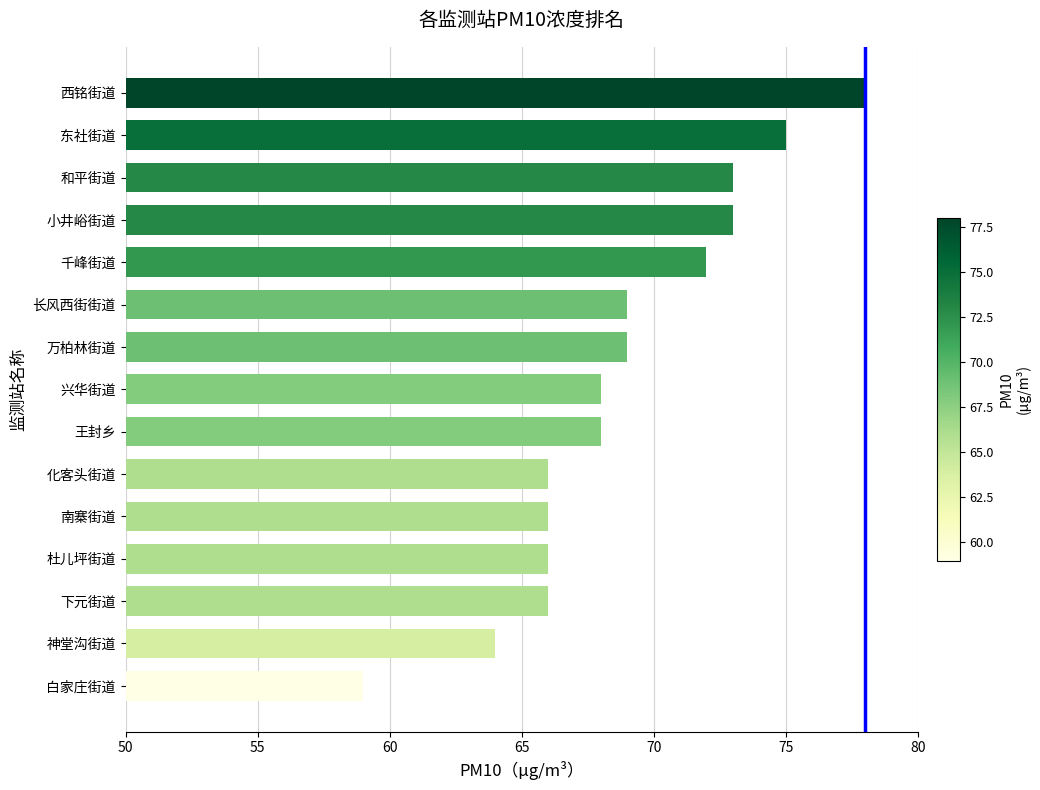

Which label corresponds to the smallest value in the chart?

白家庄街道